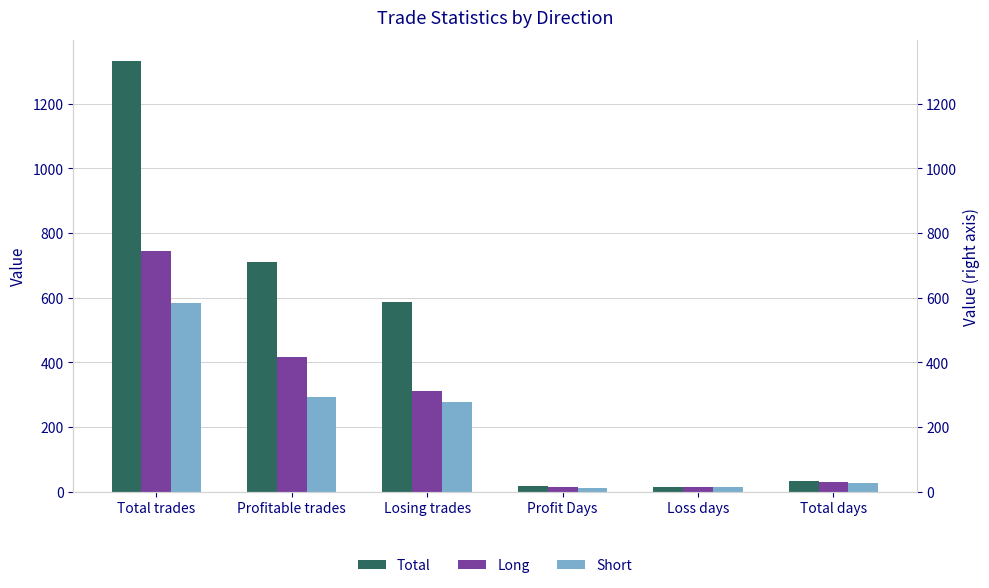

At how many categories does at least one series exceed 276?

3